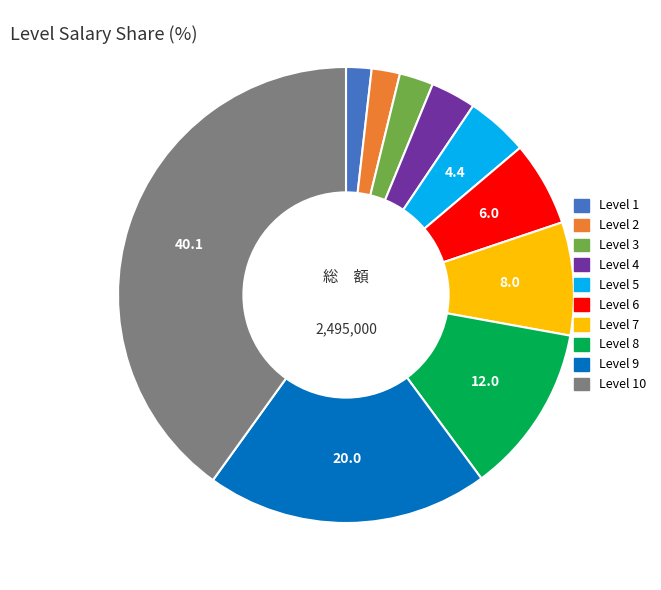

Which has a higher value, Level 4 or Level 8?

Level 8